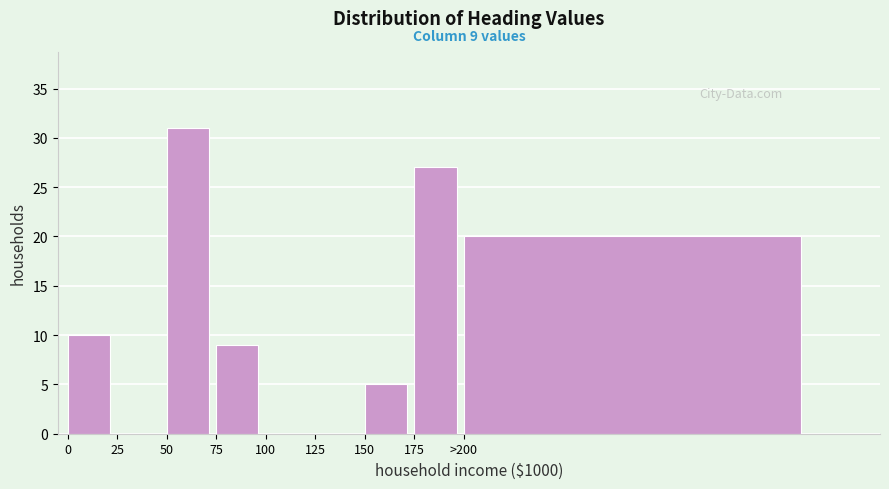

Reading left to right, what are all the values shown in this chart?

0=10	25=0	50=31	75=9	100=0	125=0	150=5	175=27	>200=20